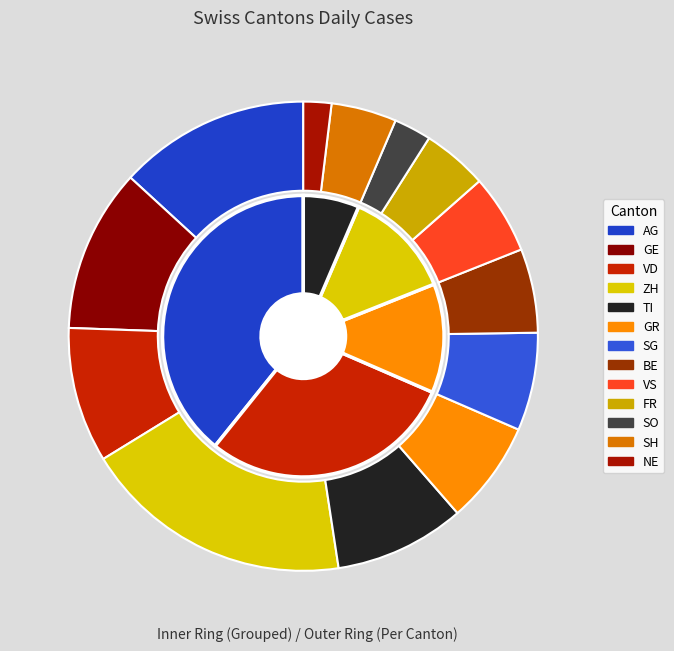

To the nearest percent, what portion does AG represent?

13%